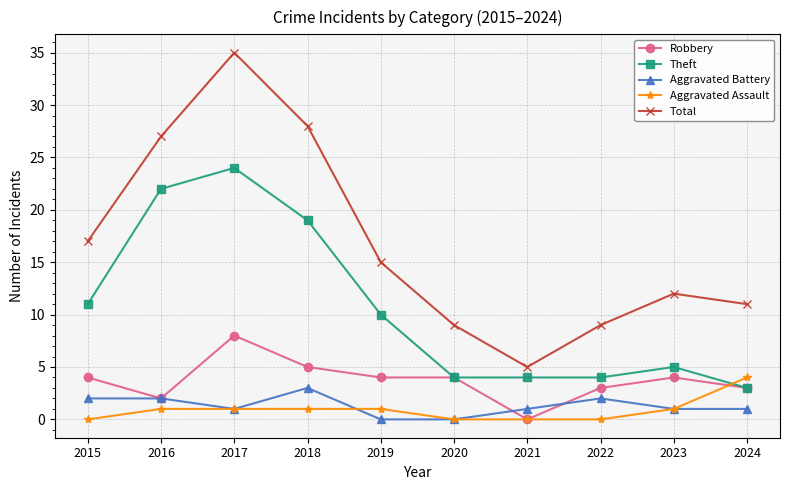

Reading left to right, extract all data points from this chart.

Robbery: 2015=4	2016=2	2017=8	2018=5	2019=4	2020=4	2021=0	2022=3	2023=4	2024=3
Theft: 2015=11	2016=22	2017=24	2018=19	2019=10	2020=4	2021=4	2022=4	2023=5	2024=3
Aggravated Battery: 2015=2	2016=2	2017=1	2018=3	2019=0	2020=0	2021=1	2022=2	2023=1	2024=1
Aggravated Assault: 2015=0	2016=1	2017=1	2018=1	2019=1	2020=0	2021=0	2022=0	2023=1	2024=4
Total: 2015=17	2016=27	2017=35	2018=28	2019=15	2020=9	2021=5	2022=9	2023=12	2024=11